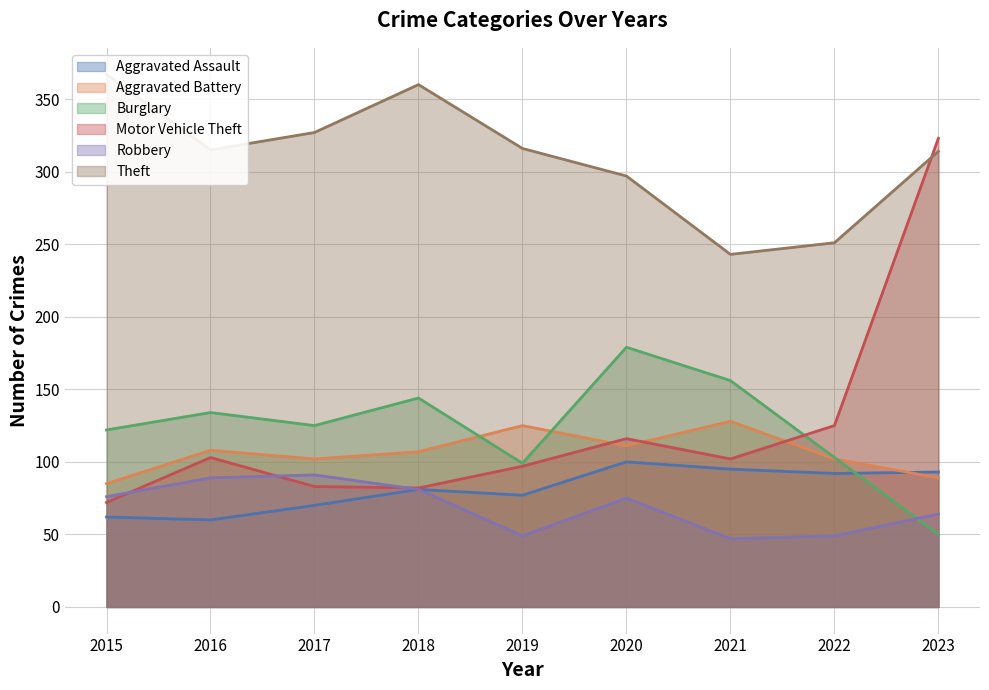

What is the total value across all series at 2022?

722